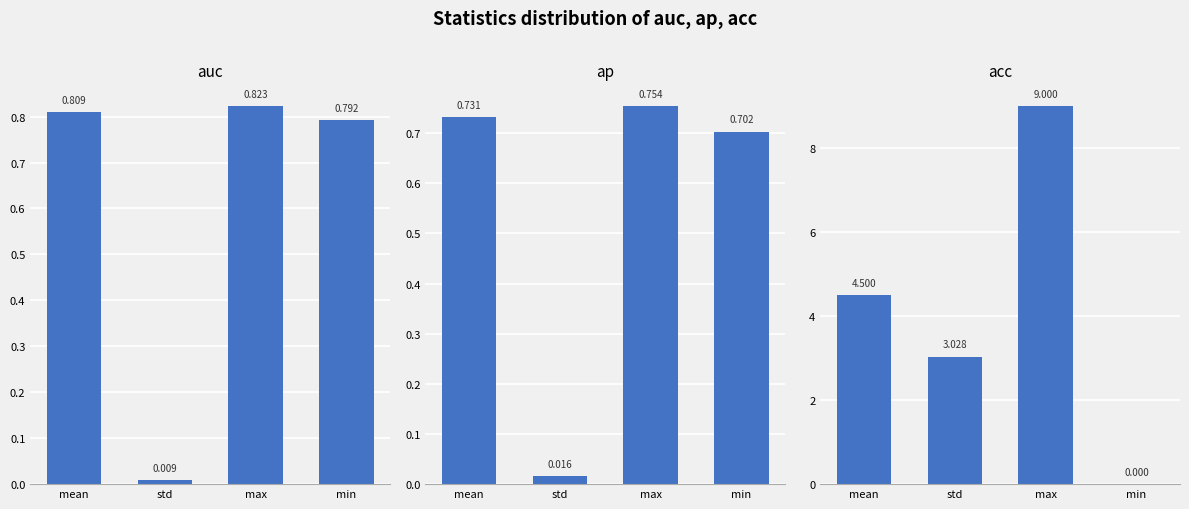

The value of ap at std is 0.0. True or false?

True